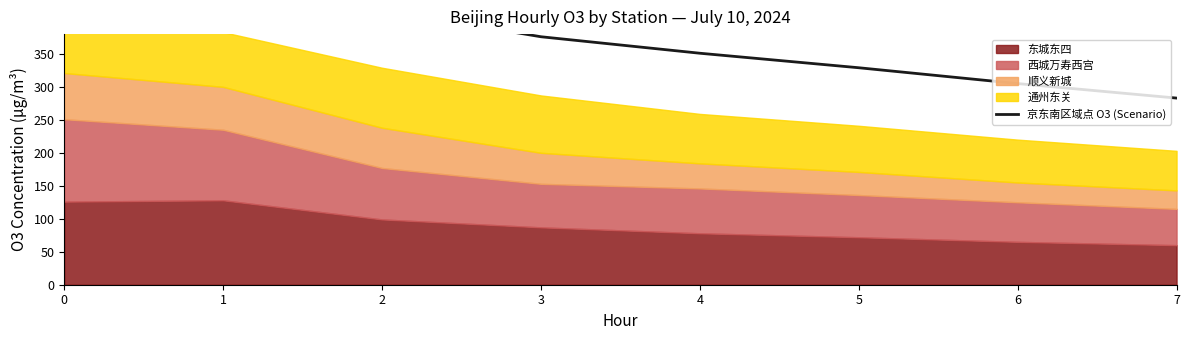

Reading left to right, extract all data points from this chart.

0=530	1=488	2=416	3=376	4=351	5=329	6=305	7=283